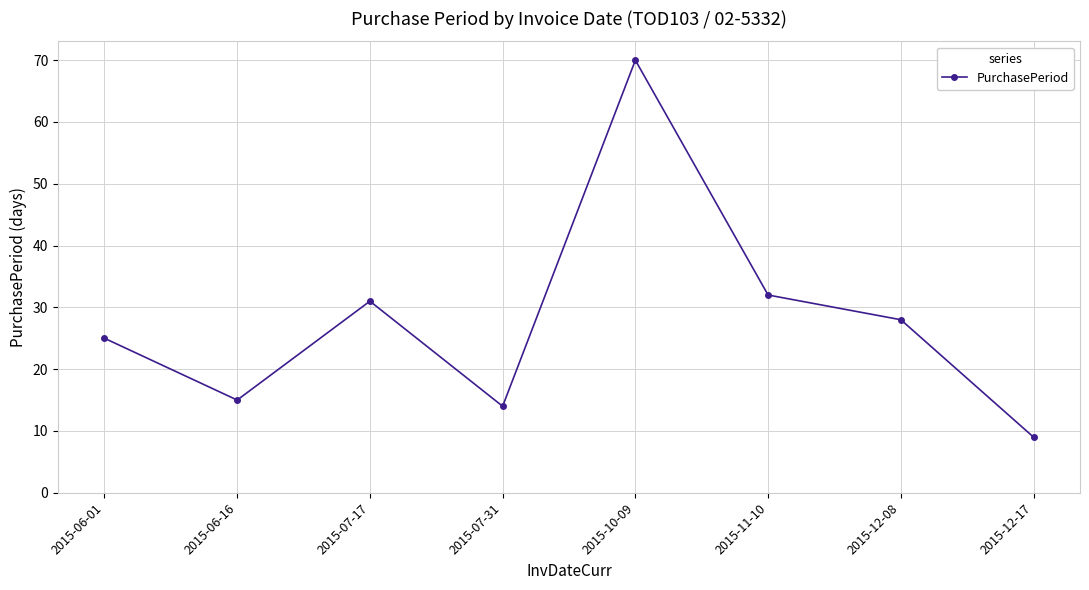

How many distinct data groups are displayed?

1